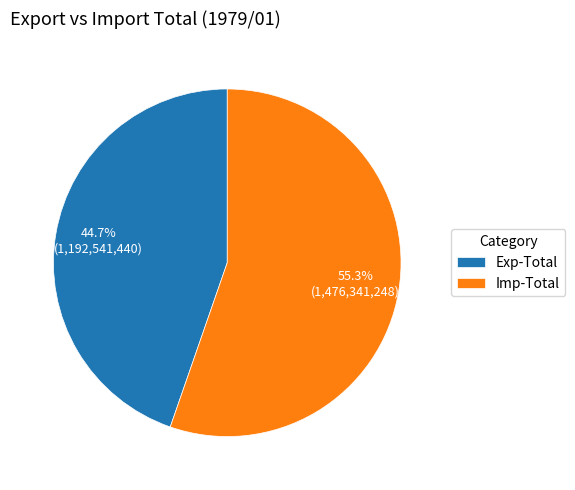

Which category accounts for the majority?

Imp-Total